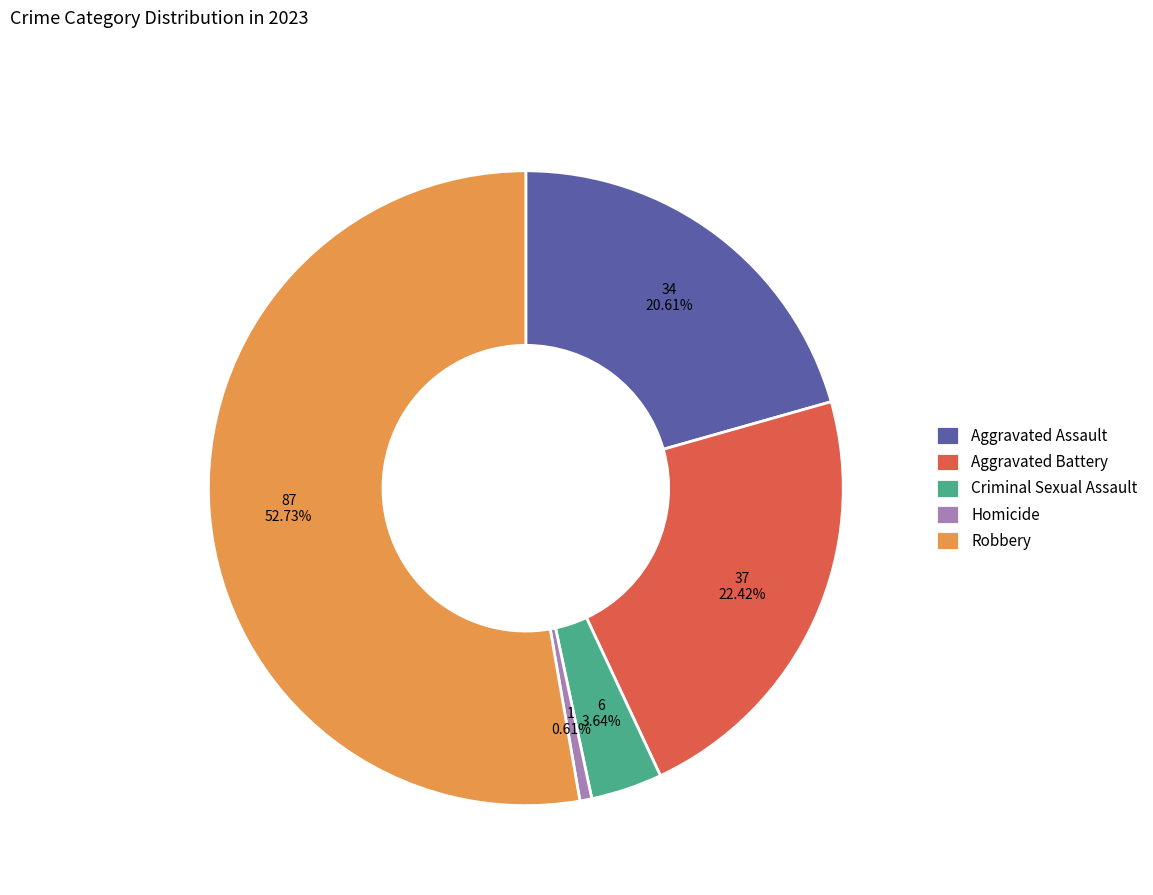

Count the number of slices in the pie.

5